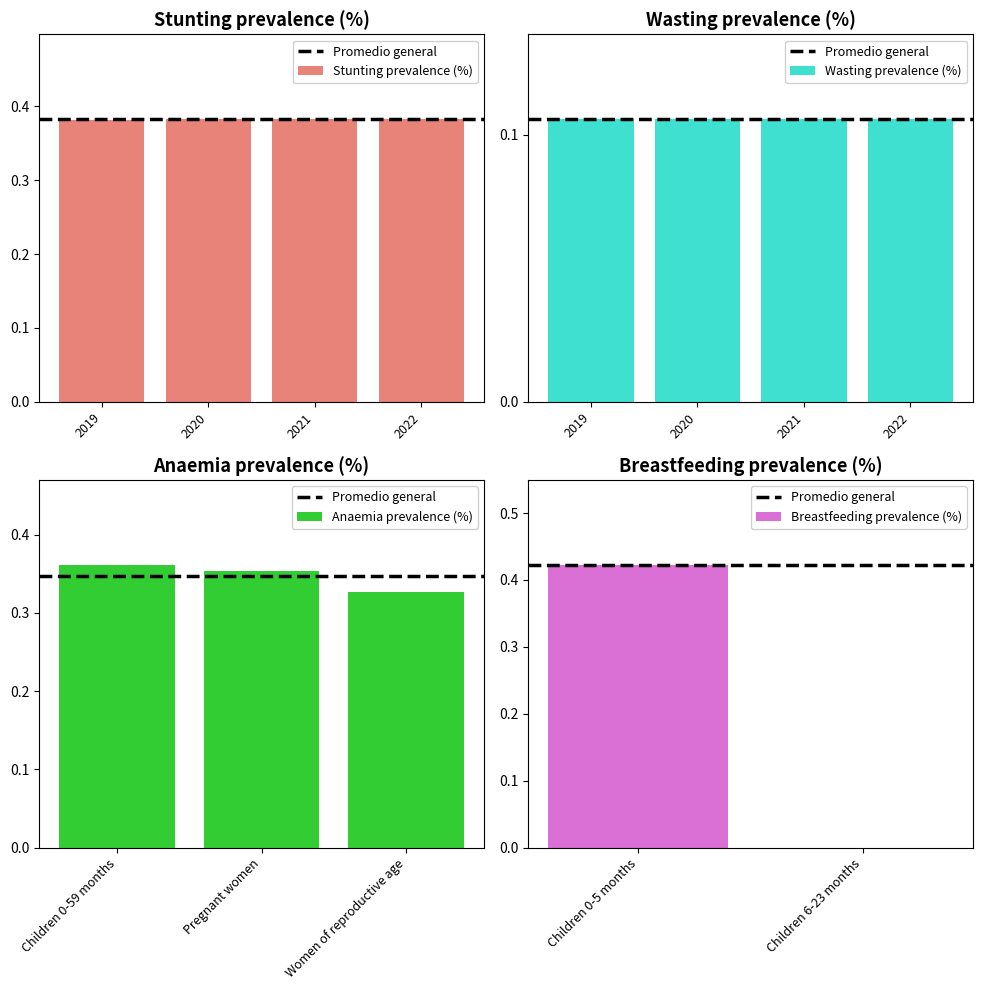

Which series changed the most between 2021 and 2022?

Stunting prevalence (%)